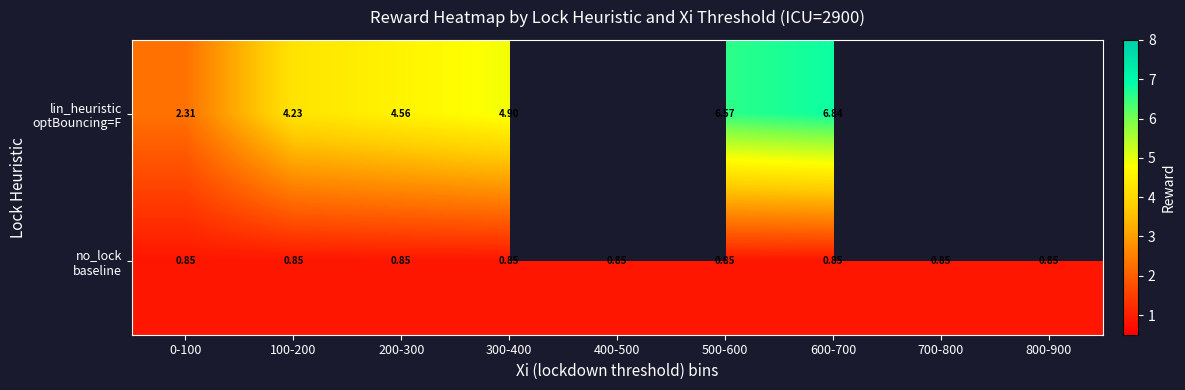

Which series has the largest range (max minus min)?

lin_heuristic optBouncing=F